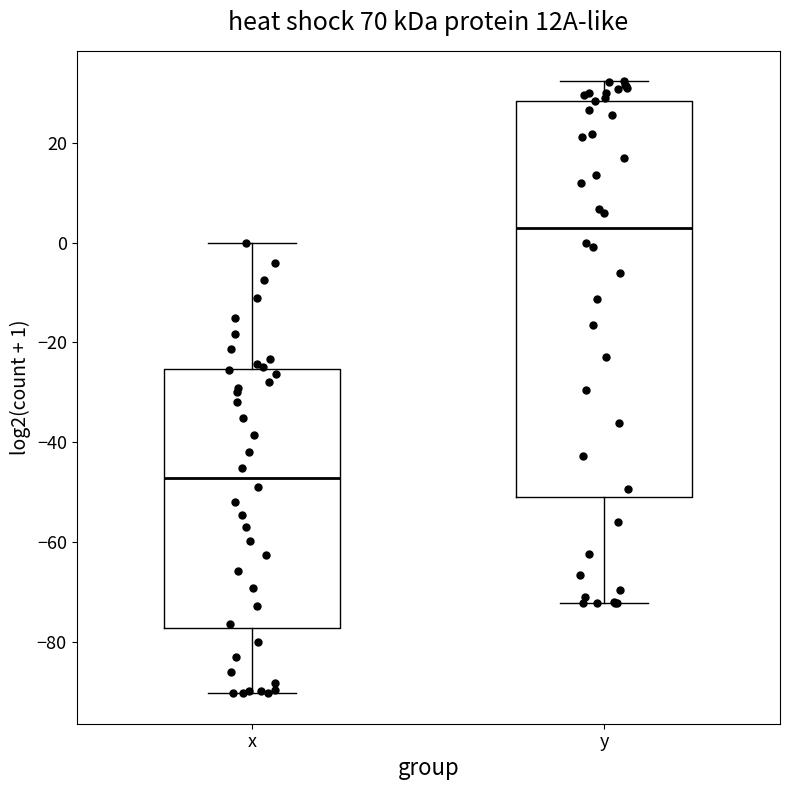

Reading left to right, transcribe this box plot: for each box, give where its median line is, the range the box spans, and where its two whiskers end, as read against the y-axis. The values are not printed on the chart, so give them approximately, as read against the axis.

x: median -48, box -78 to -26, whiskers -90 to 0
y: median 2, box -52 to 28, whiskers -72 to 32